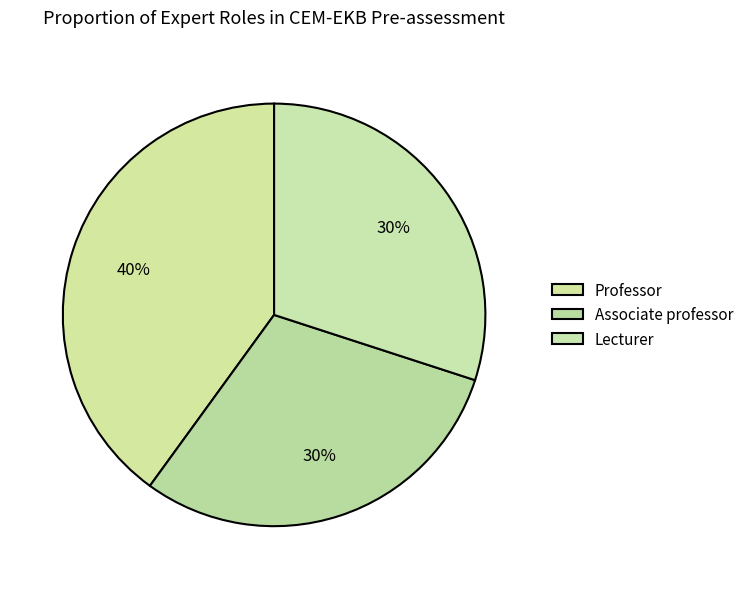

How many segments does this pie chart have?

3